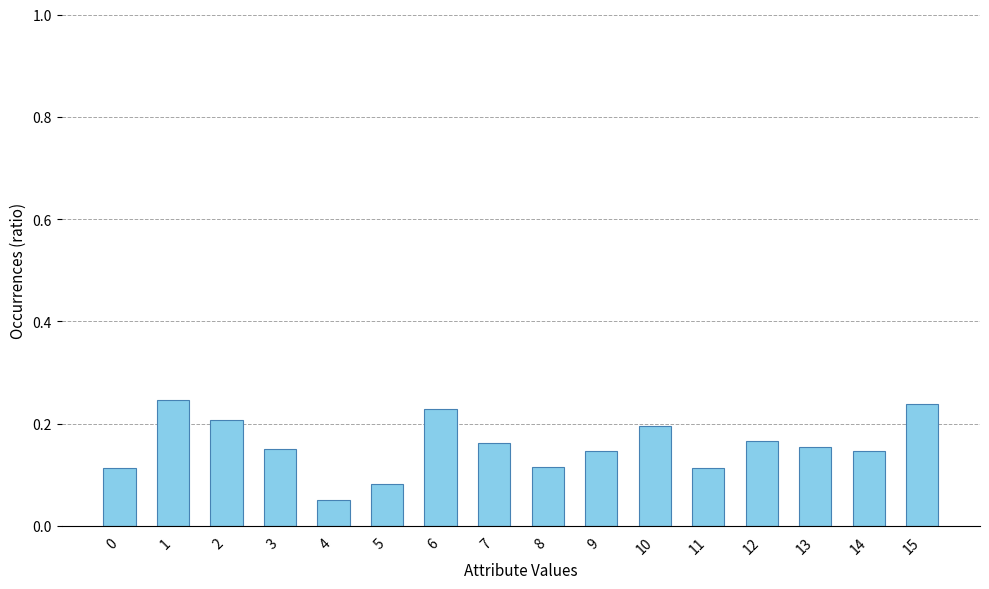

Count the values in the range 0 to 1.

16